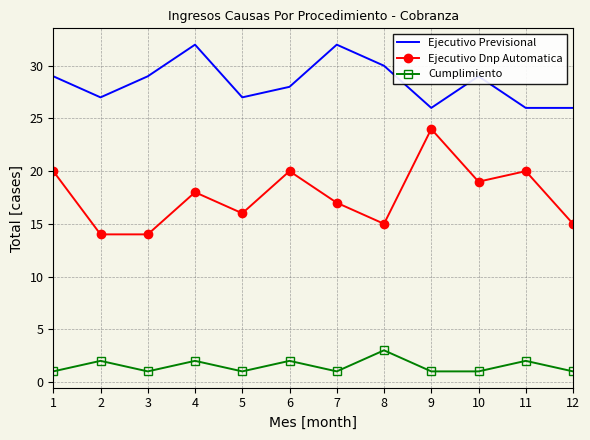

Reading right to left, what are all the values shown in this chart?

Ejecutivo Previsional: 12=26	11=26	10=29	9=26	8=30	7=32	6=28	5=27	4=32	3=29	2=27	1=29
Ejecutivo Dnp Automatica: 12=15	11=20	10=19	9=24	8=15	7=17	6=20	5=16	4=18	3=14	2=14	1=20
Cumplimiento: 12=1	11=2	10=1	9=1	8=3	7=1	6=2	5=1	4=2	3=1	2=2	1=1